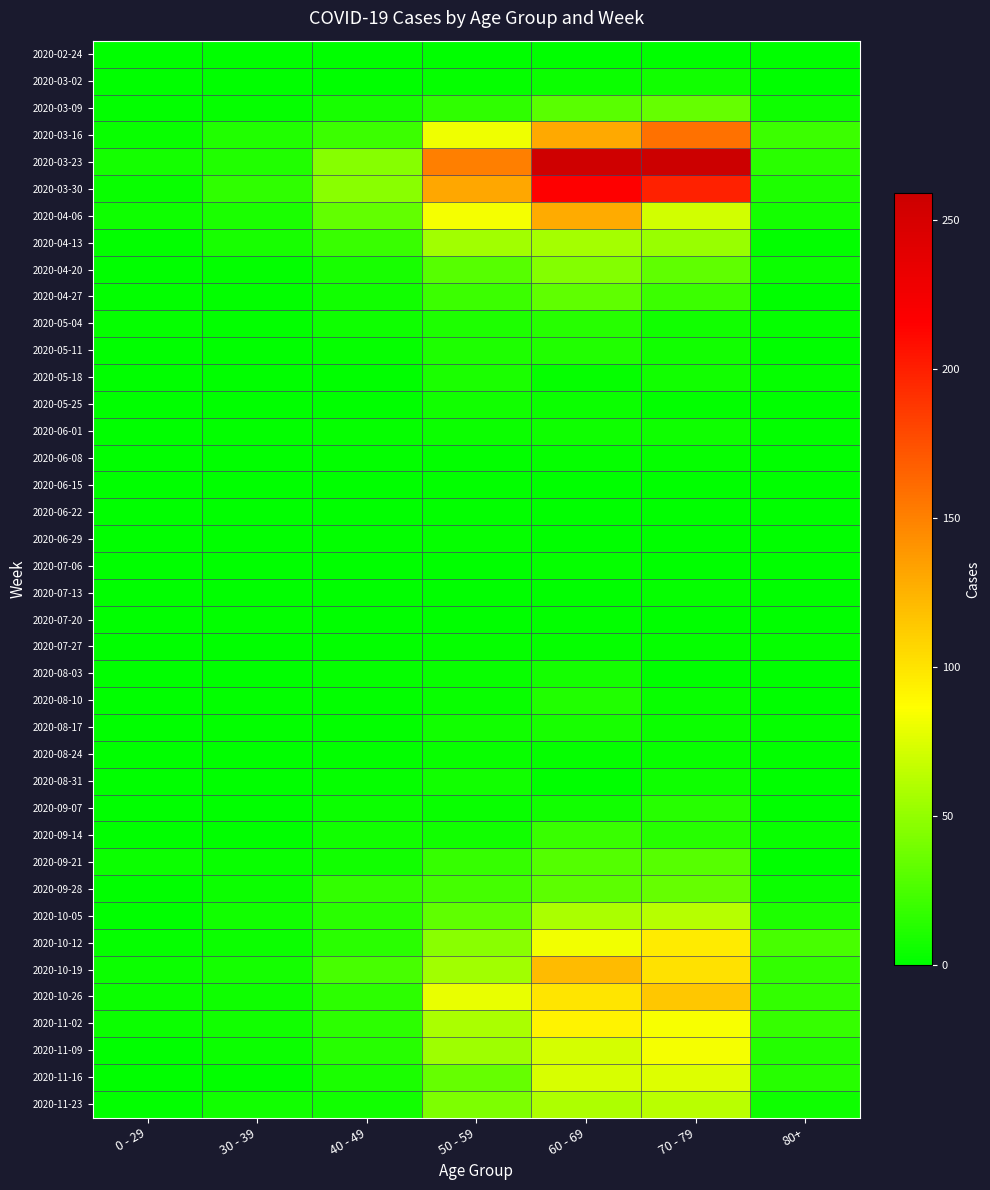

What is the spread (max minus min) of values at 70 - 79?

259